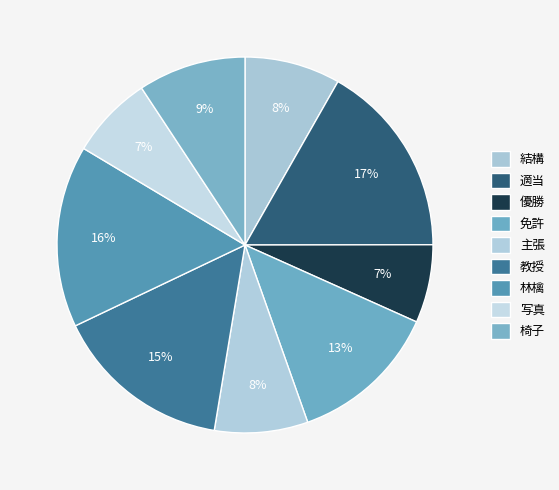

To the nearest percent, what portion does 適当 represent?

17%